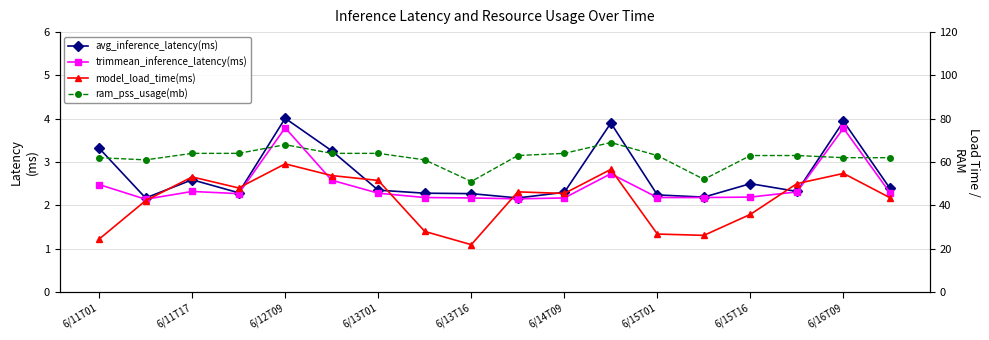

What is the value of the model_load_time(ms) point at the 9th from the left?

21.8